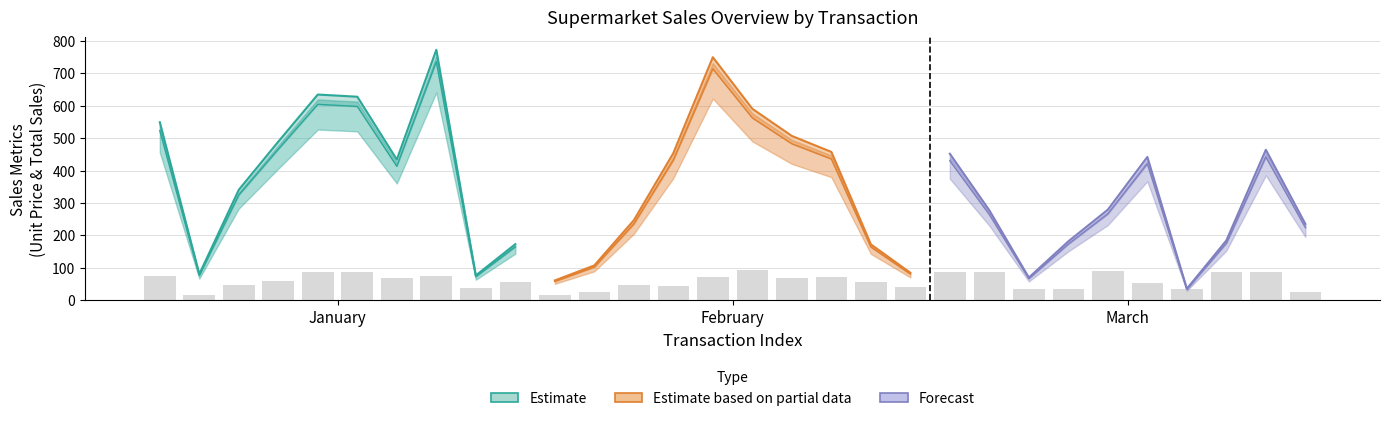

How many distinct data groups are displayed?

3